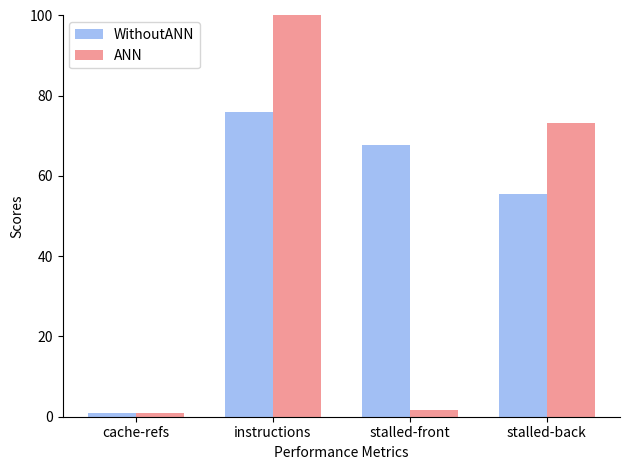

At which category does the chart reach its peak across all series?

instructions